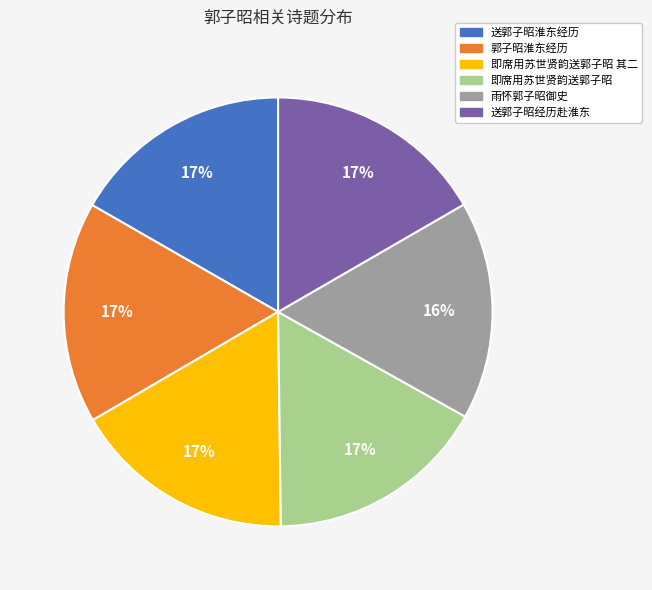

Does any single category account for the majority?

No